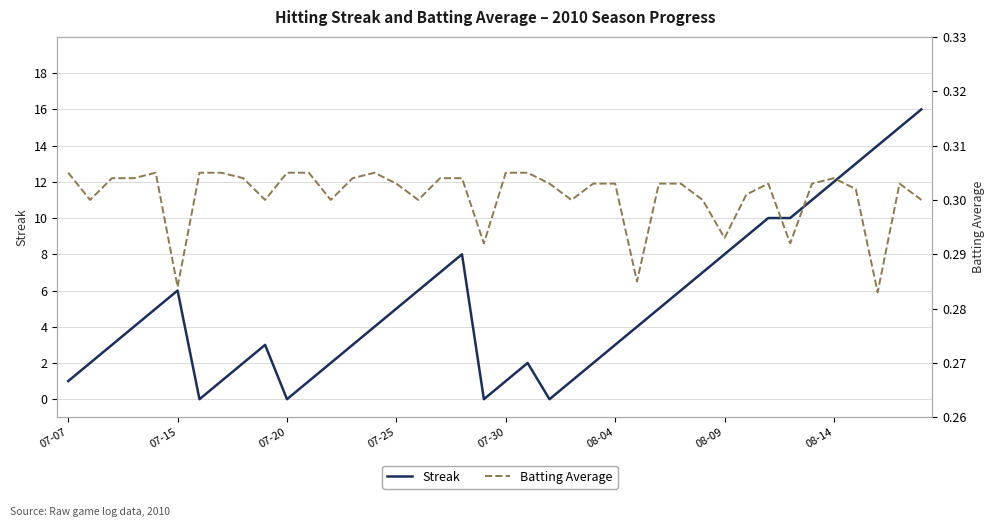

What is the value of the Batting Average point at the 7th from the left?

0.3